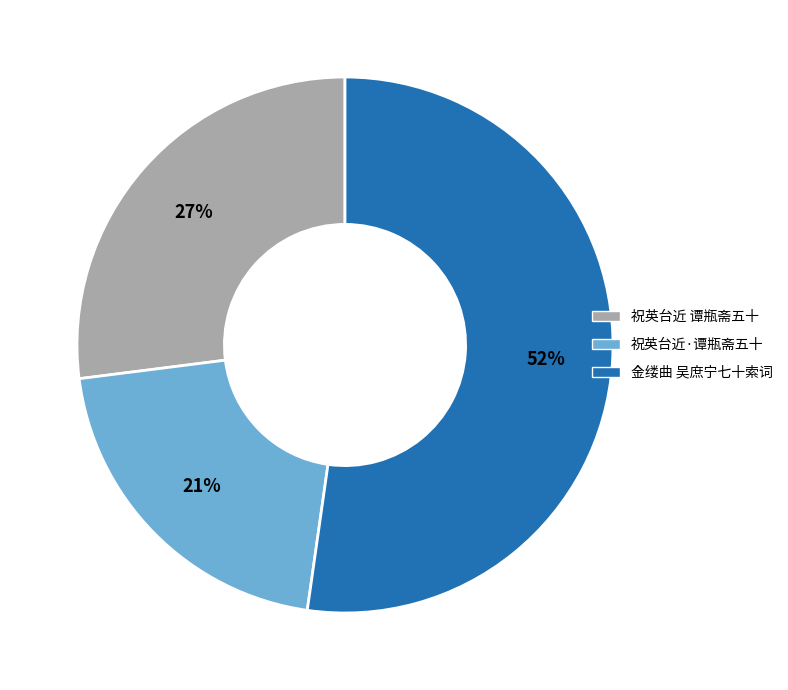

Is there a majority slice in this chart?

Yes